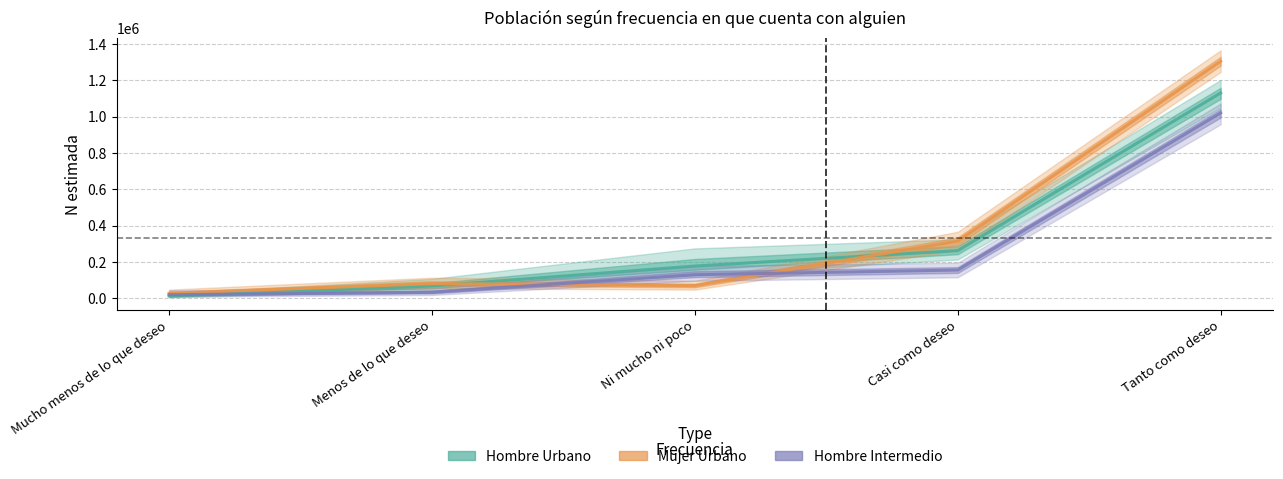

What is the minimum value shown in the chart?

11631